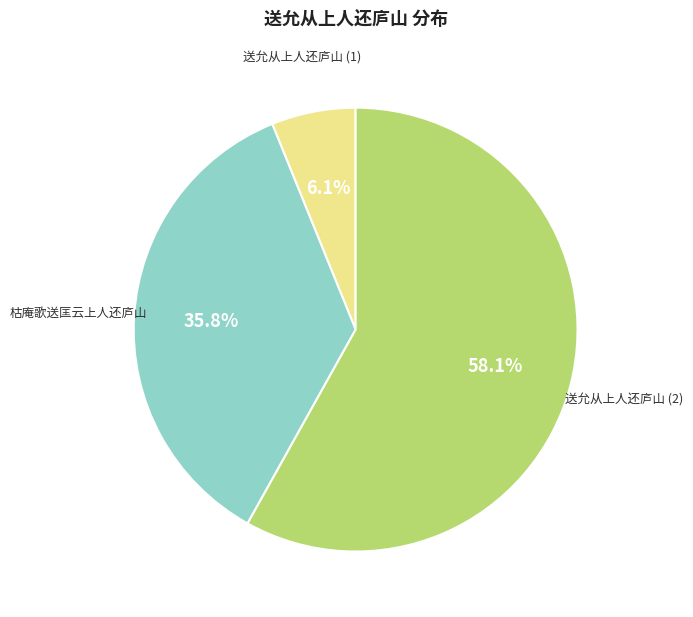

Is there a majority slice in this chart?

Yes